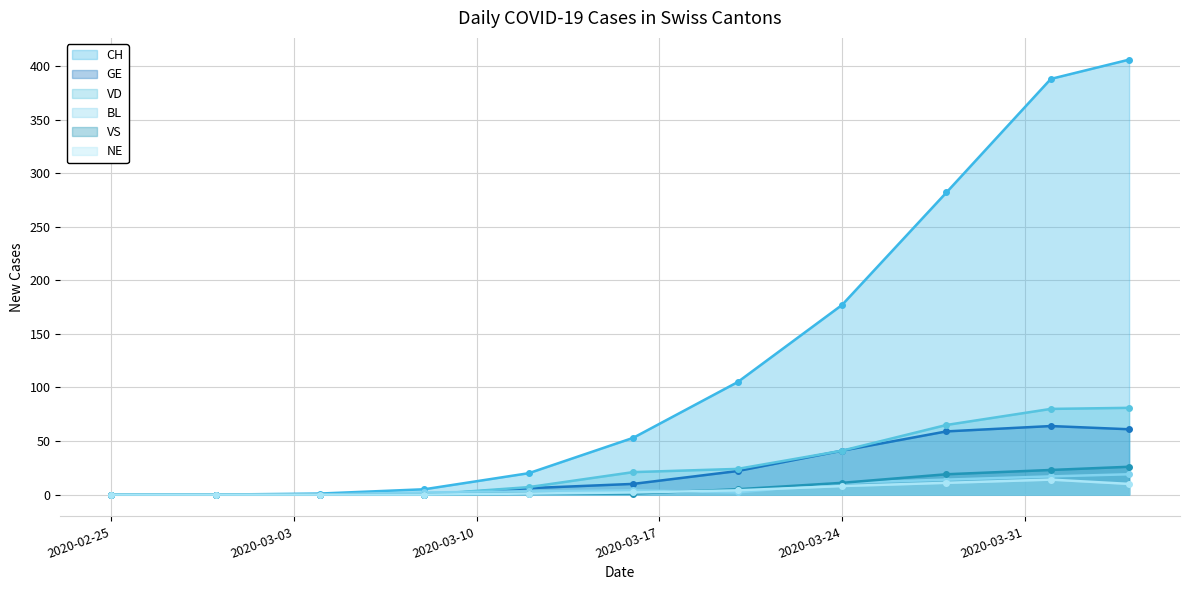

True or false: CH and VD cross at least once.

False